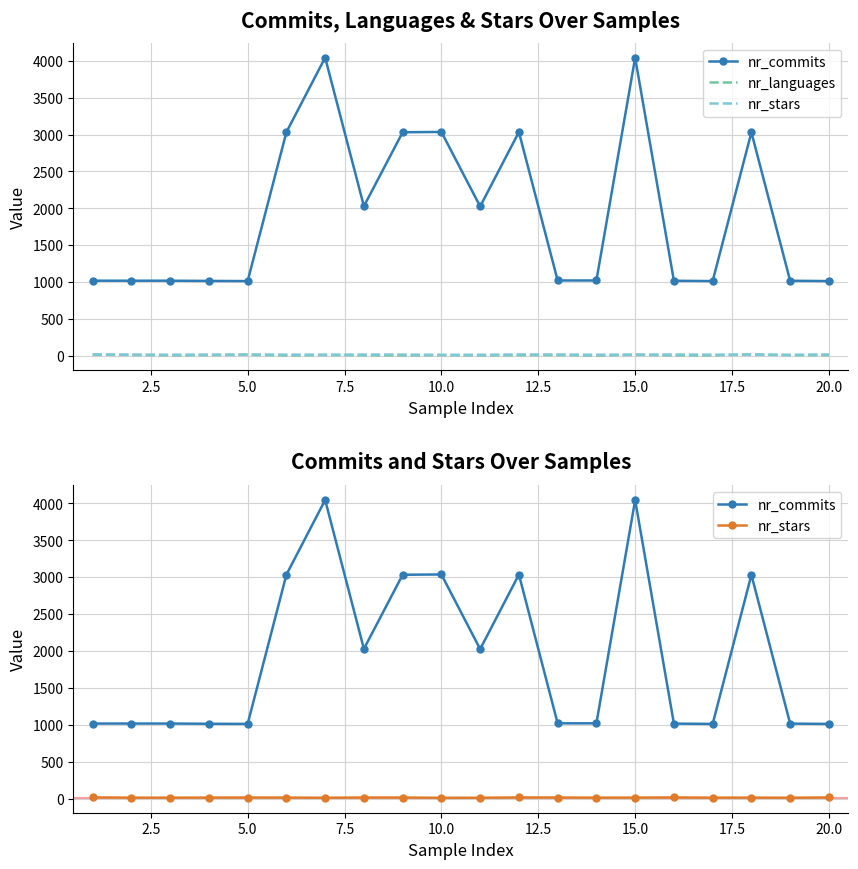

True or false: nr_commits and nr_stars cross at least once.

False